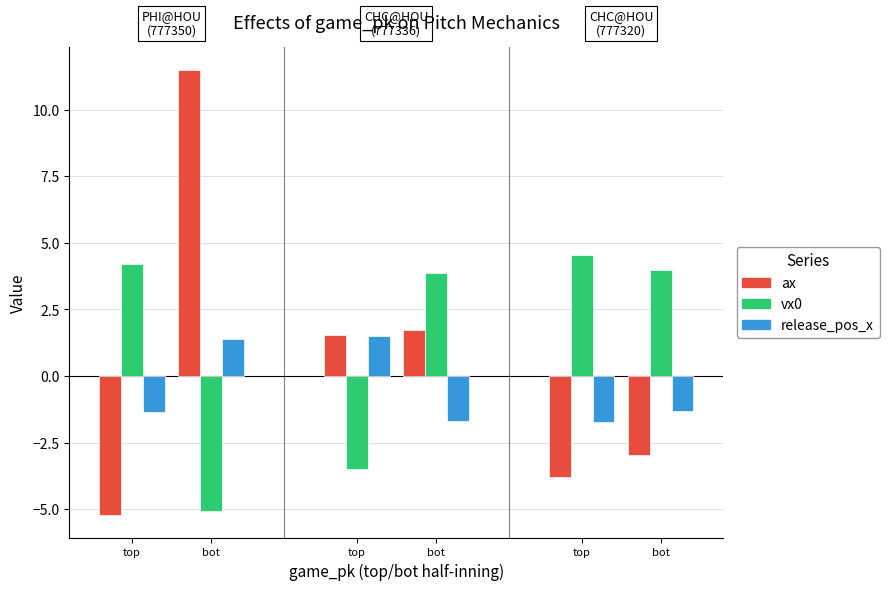

Rank the series at 777350_top from lowest to highest value.

ax, release_pos_x, vx0